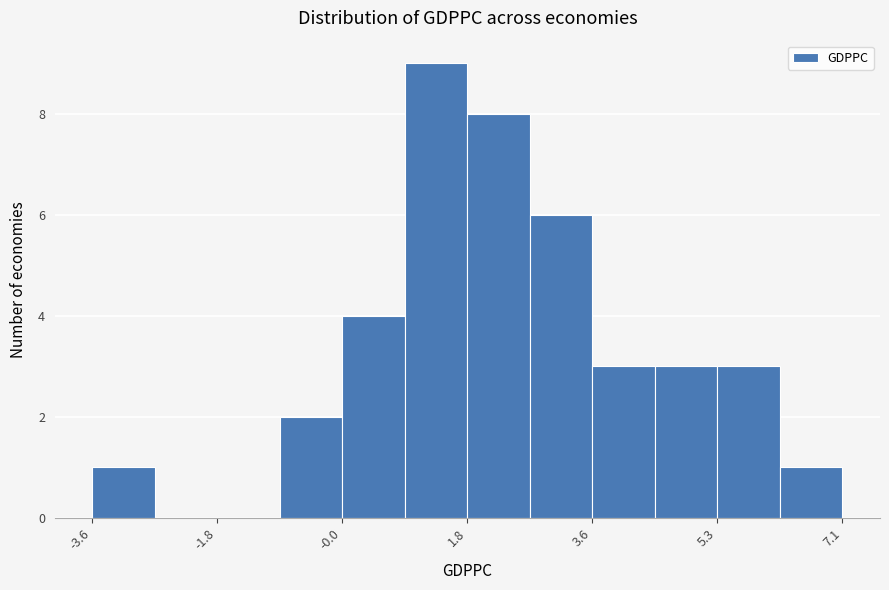

Which range on the x-axis has the tallest bar?

0.8 to 1.8